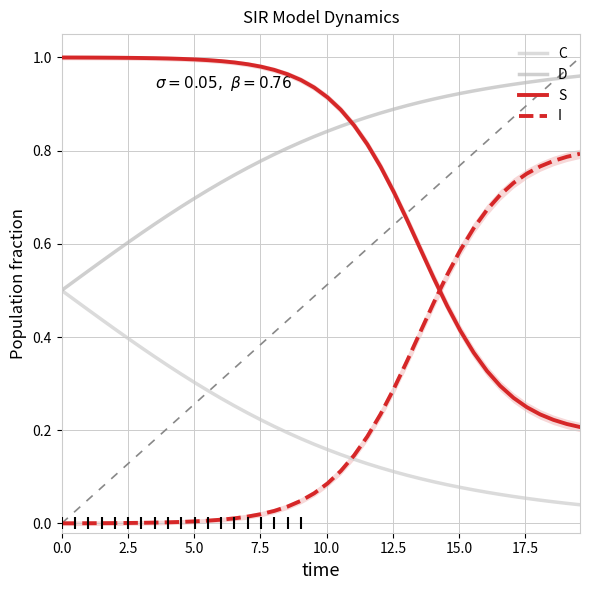

The value of S at 36 is 0.1. True or false?

False